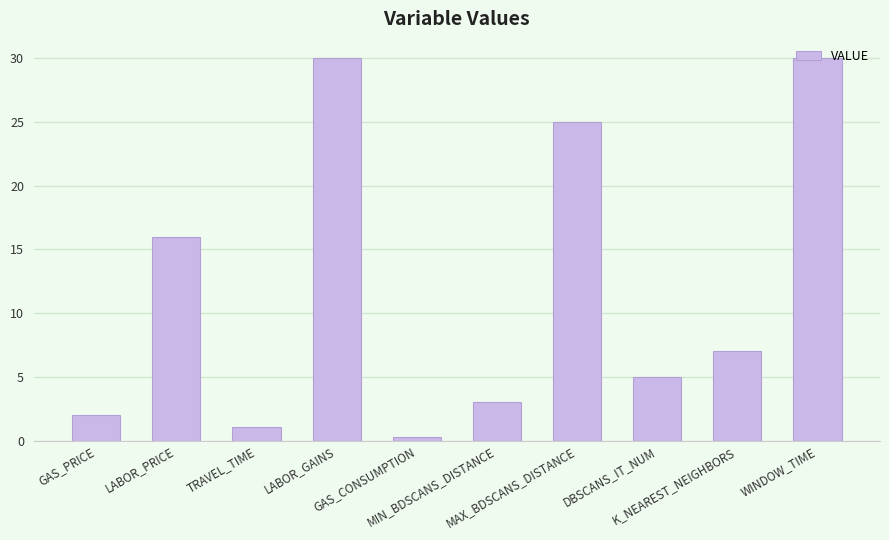

What is the difference between the second highest and second lowest values?

28.9